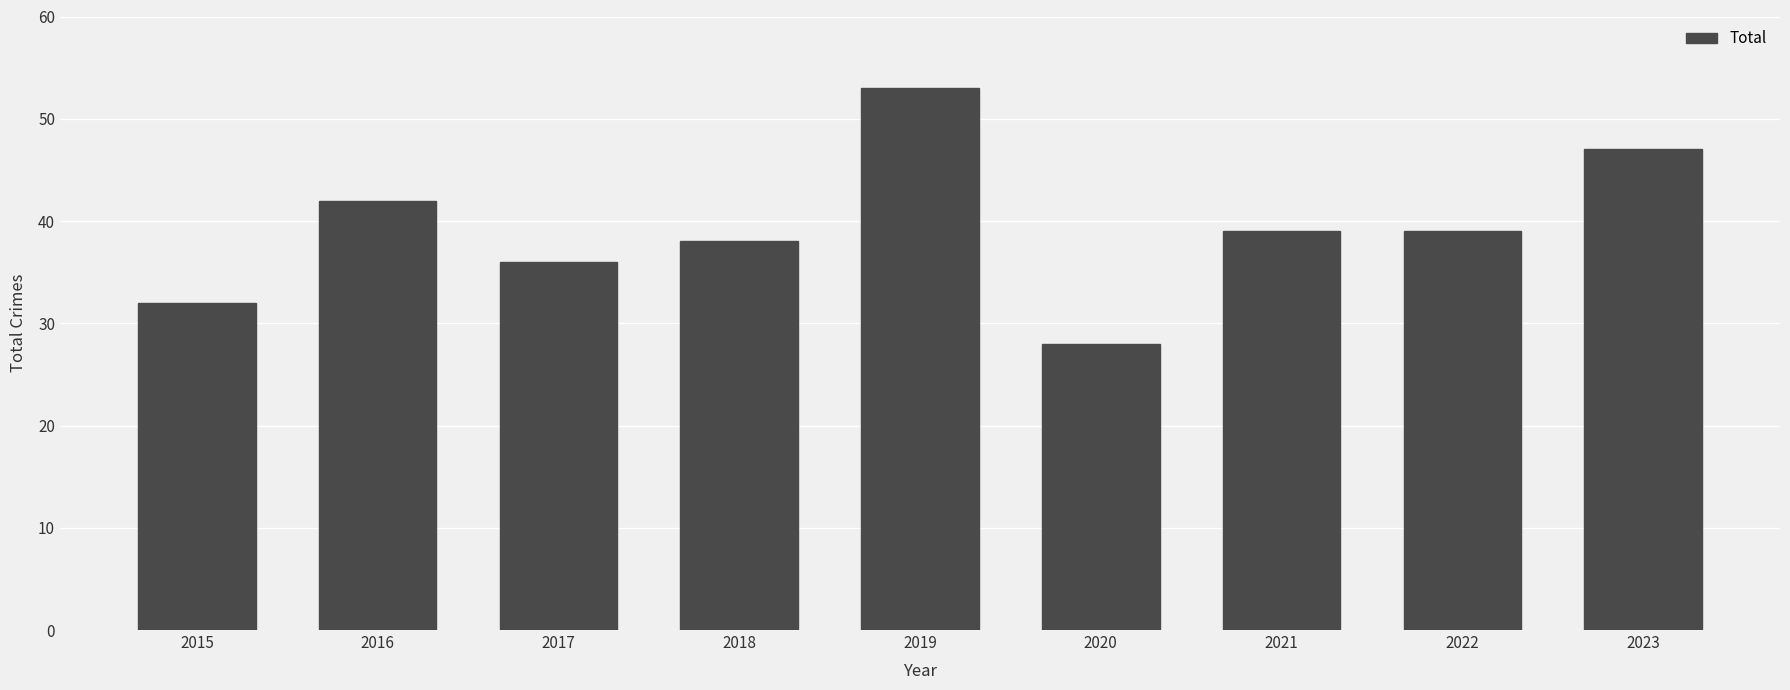

What value does the data have at 2018?

38